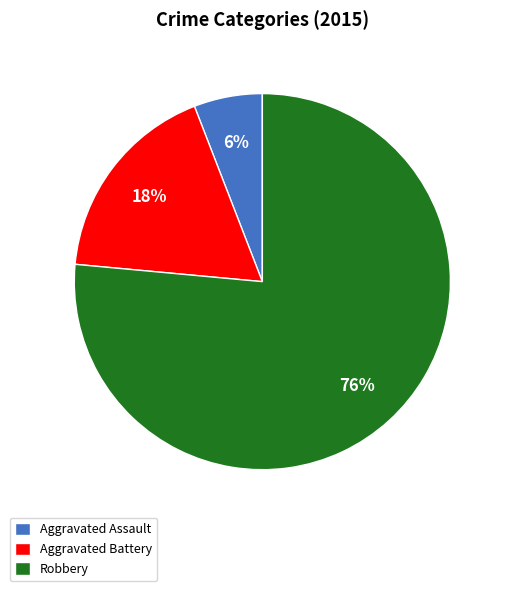

To the nearest percent, what is the combined percentage of Robbery and Aggravated Battery?

94%